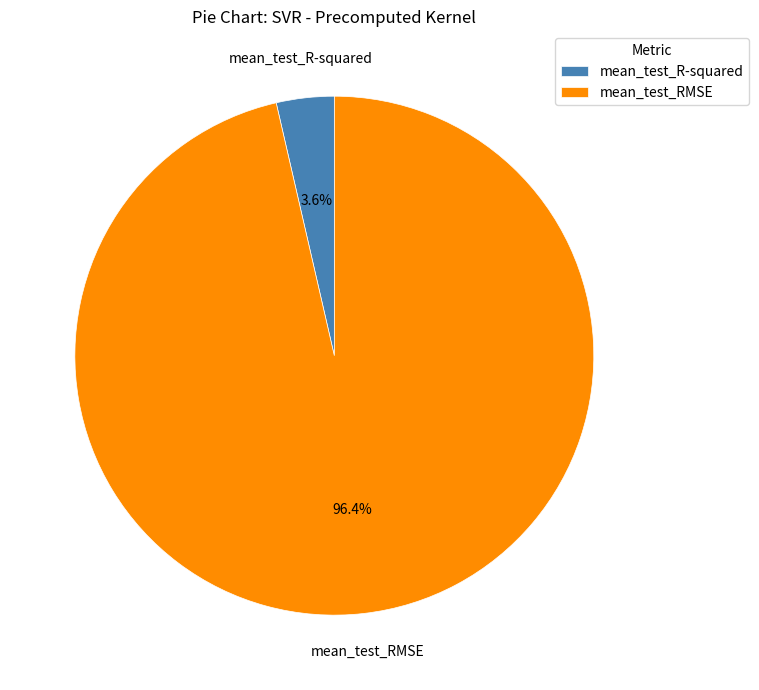

Is it true that mean_test_R-squared is 4% of the pie?

True